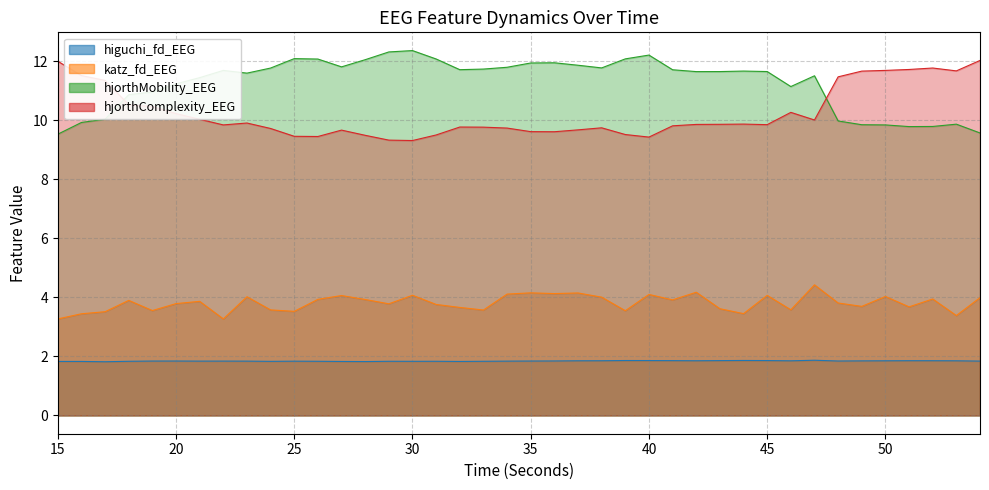

At which category is the sum across all series the highest?

47